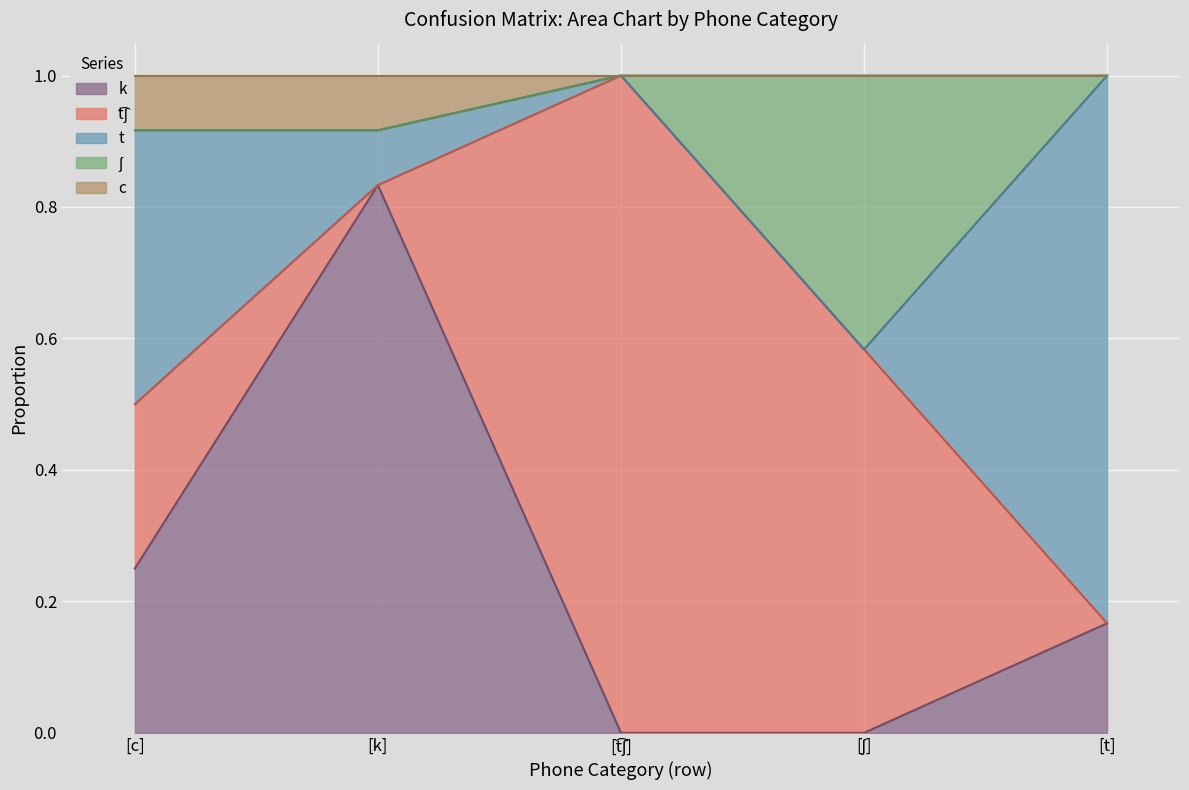

At which category is the sum across all series the highest?

[c]